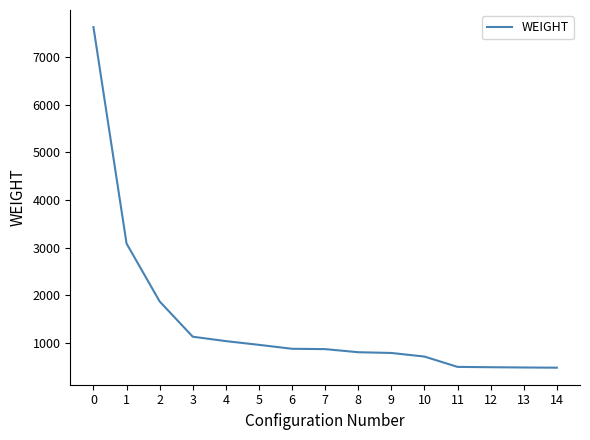

What is the change in value from 4 to 11?

-541.9